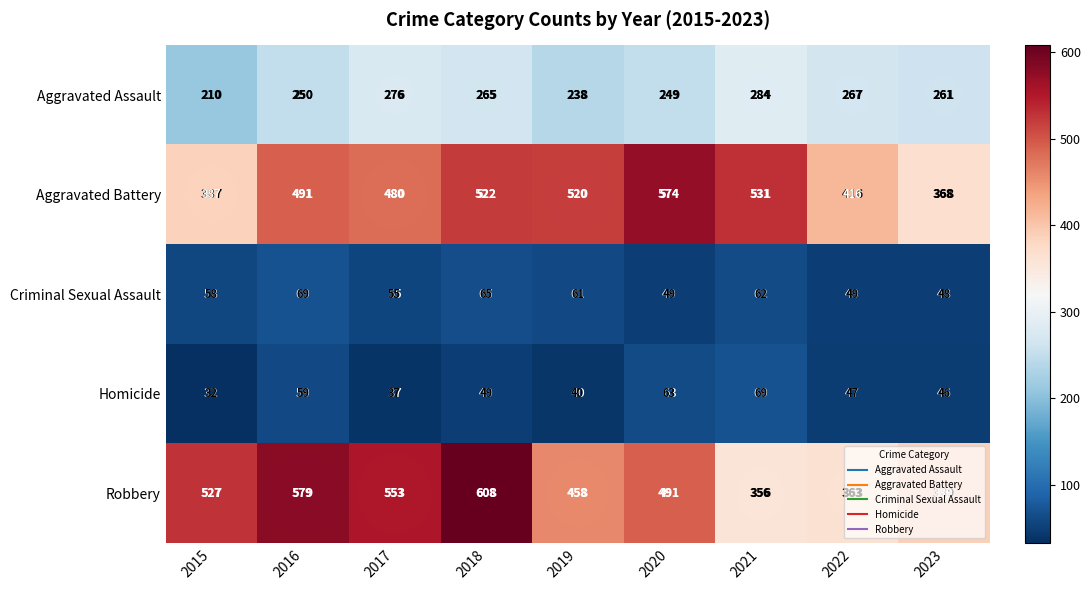

What is the difference between the maximum and second lowest values in the Aggravated Assault series?

46